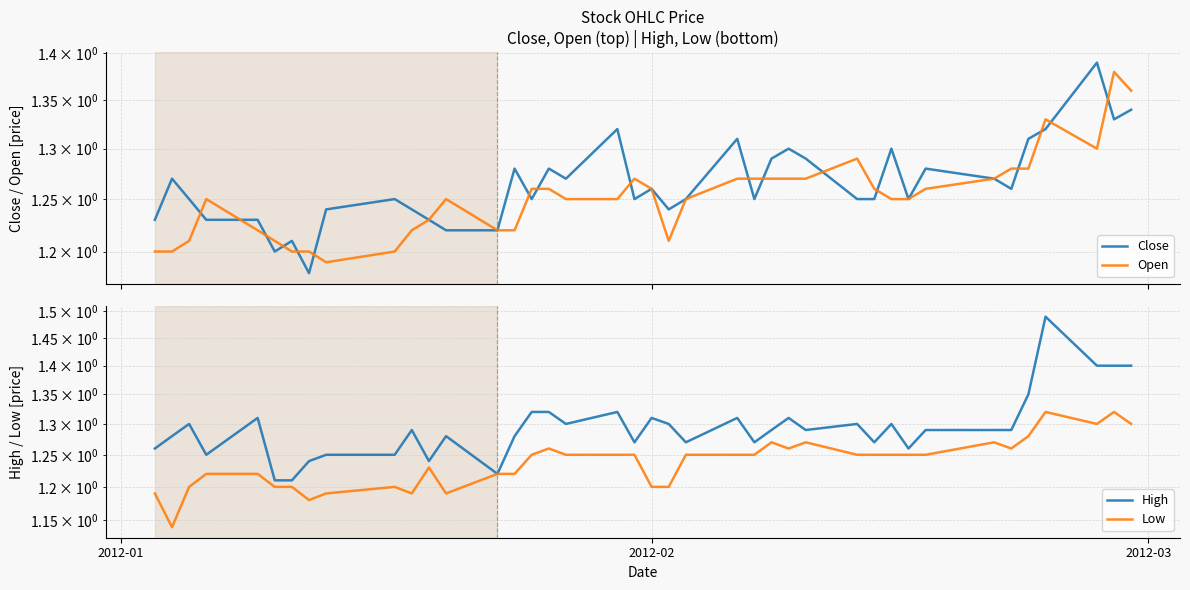

What is the sum of all Low values?

49.5